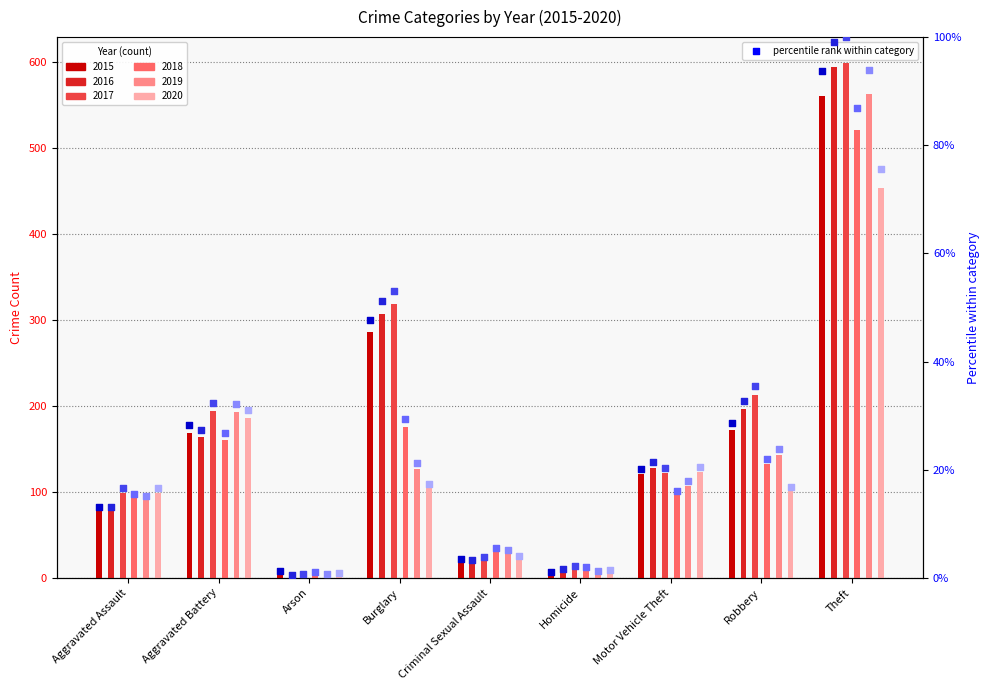

Which series has the largest Y range (max minus min)?

2017 pct